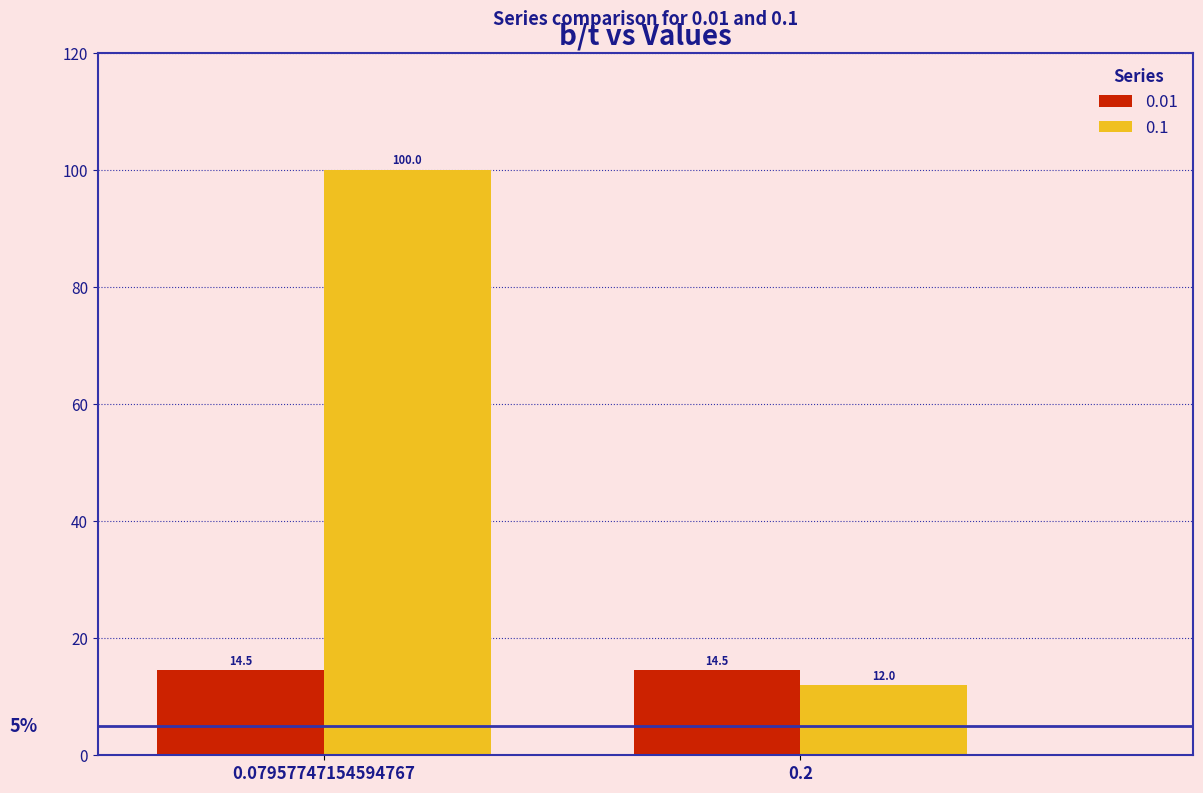

Rank the series by their average value, from highest to lowest.

0.1, 0.01